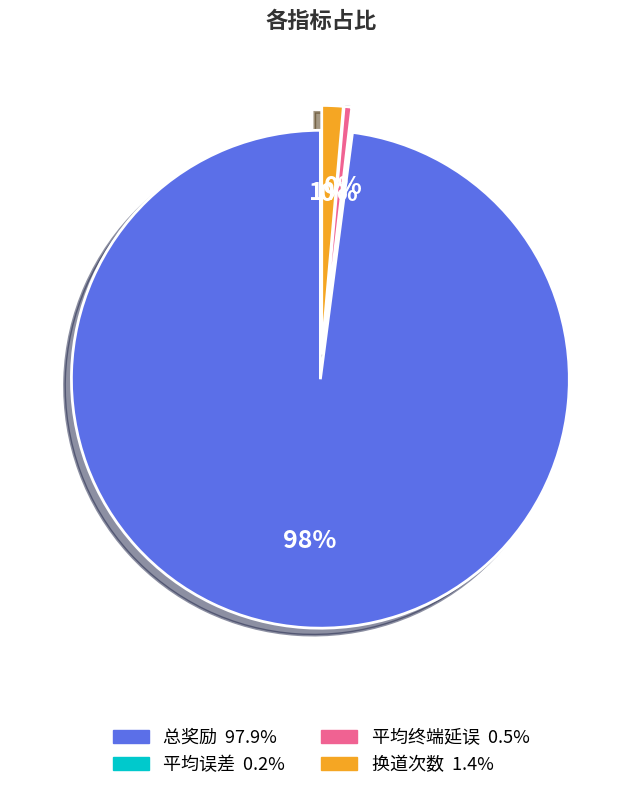

To the nearest percent, what percentage of the pie is 换道次数?

1%